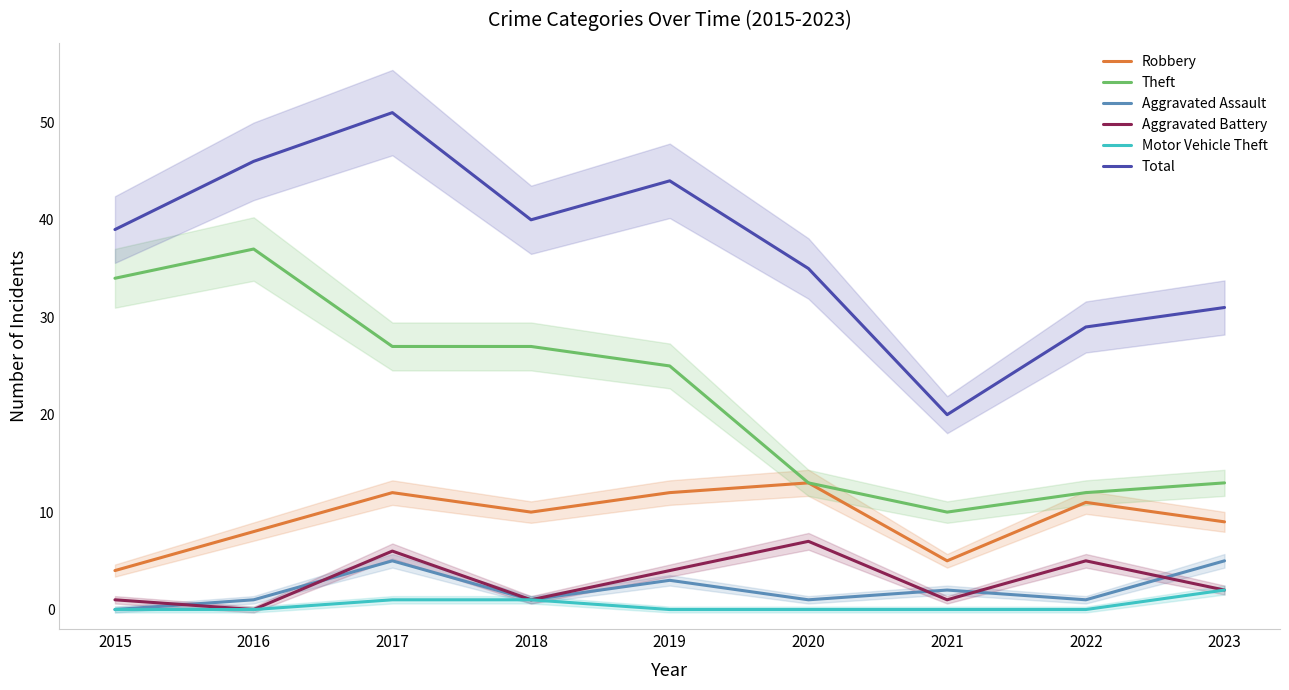

Reading right to left, transcribe all the data shown in this chart.

Robbery: 9	11	5	13	12	10	12	8	4
Theft: 13	12	10	13	25	27	27	37	34
Aggravated Assault: 5	1	2	1	3	1	5	1	0
Aggravated Battery: 2	5	1	7	4	1	6	0	1
Motor Vehicle Theft: 2	0	0	0	0	1	1	0	0
Total: 31	29	20	35	44	40	51	46	39